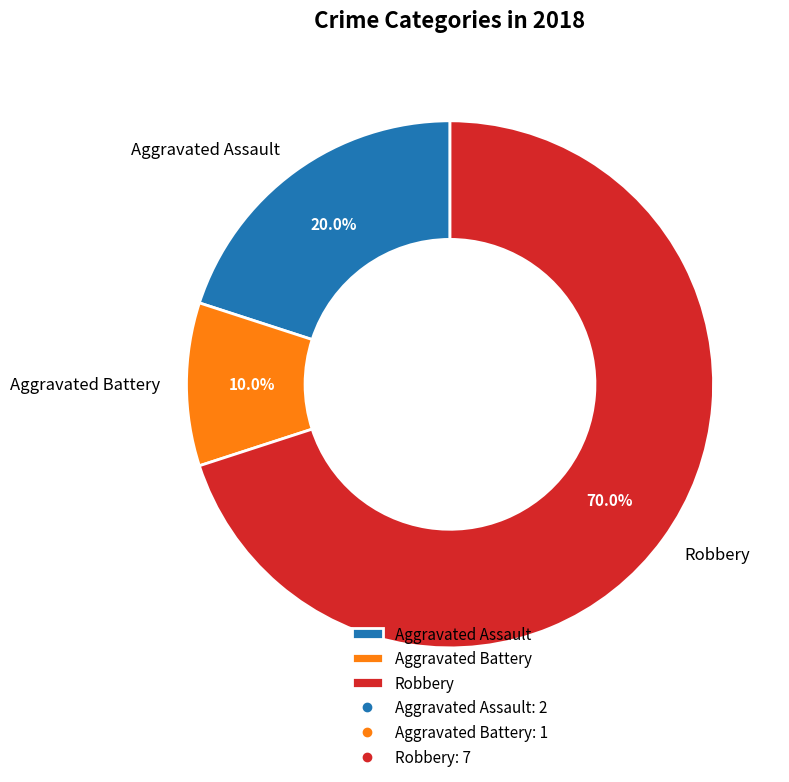

Does any single category account for the majority?

Yes